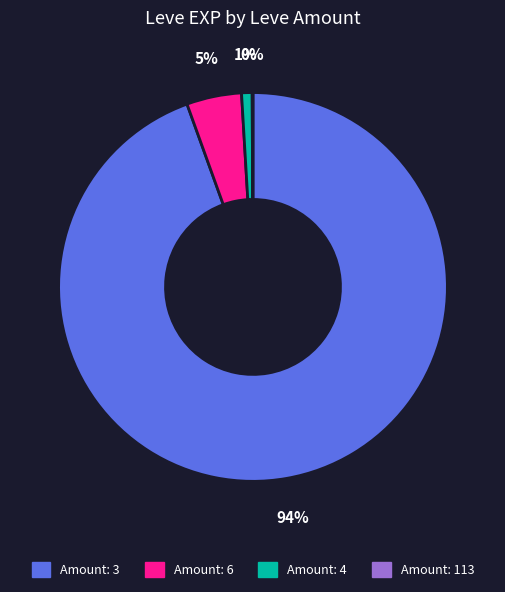

True or false: Amount: 3 accounts for 94% of the total.

True